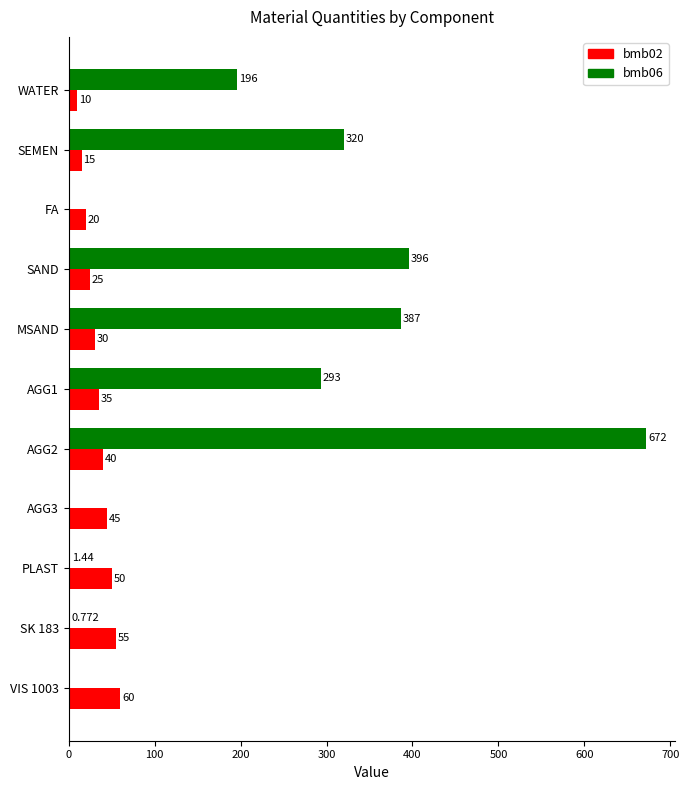

Is the value of bmb06 at VIS 1003 greater than the value of bmb02 at MSAND?

No